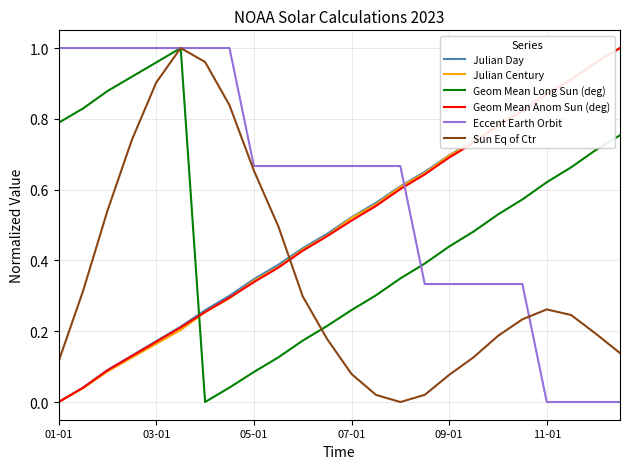

In Geom Mean Long Sun (deg), how many points are higher than both neighbors (excluding endpoints)?

1